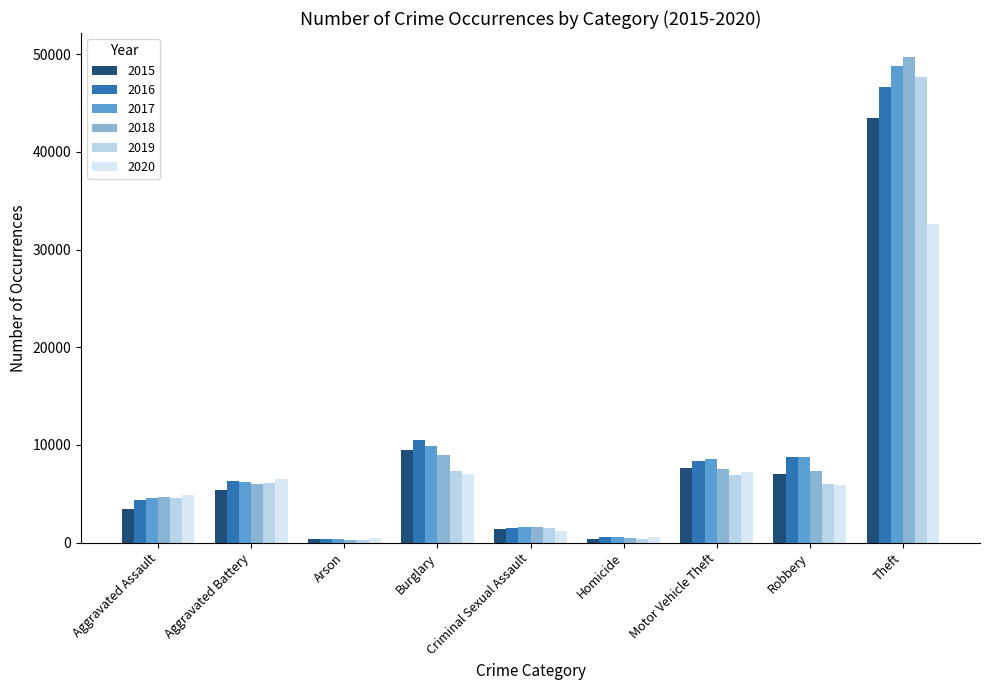

Are the bars horizontal?

No